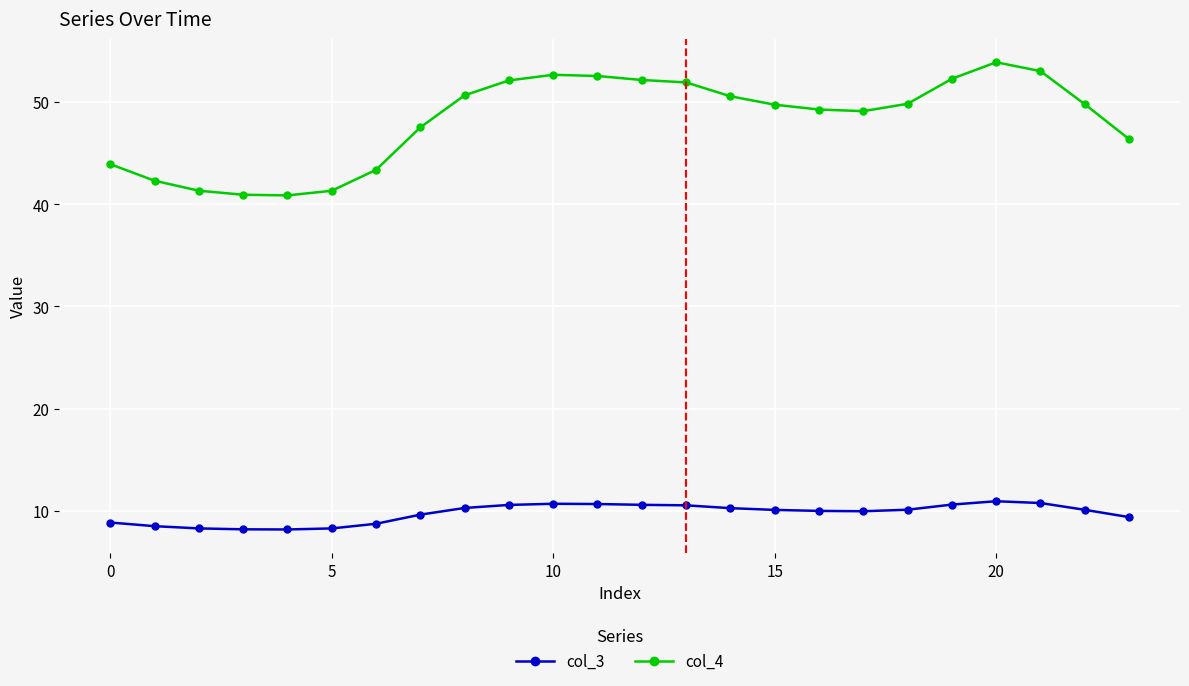

Rank the series by their maximum value, from highest to lowest.

col_4, col_3